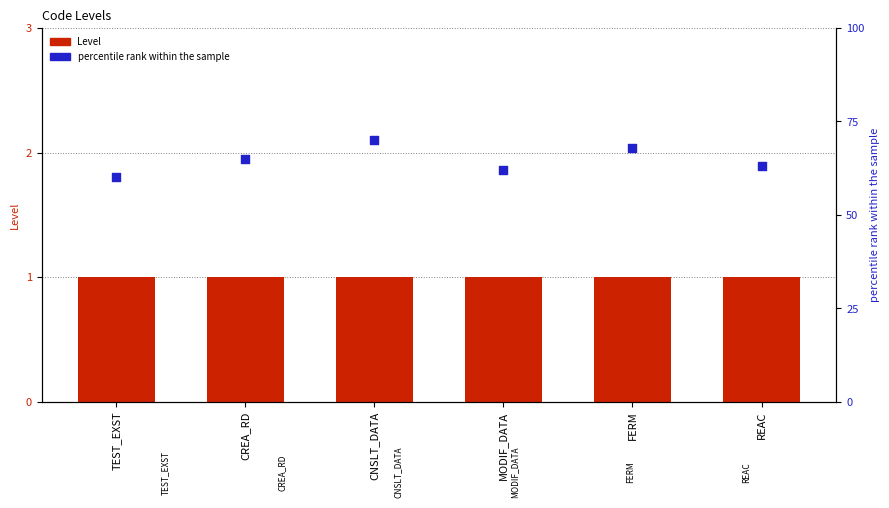

Which series has the largest total across all categories?

percentile rank within the sample